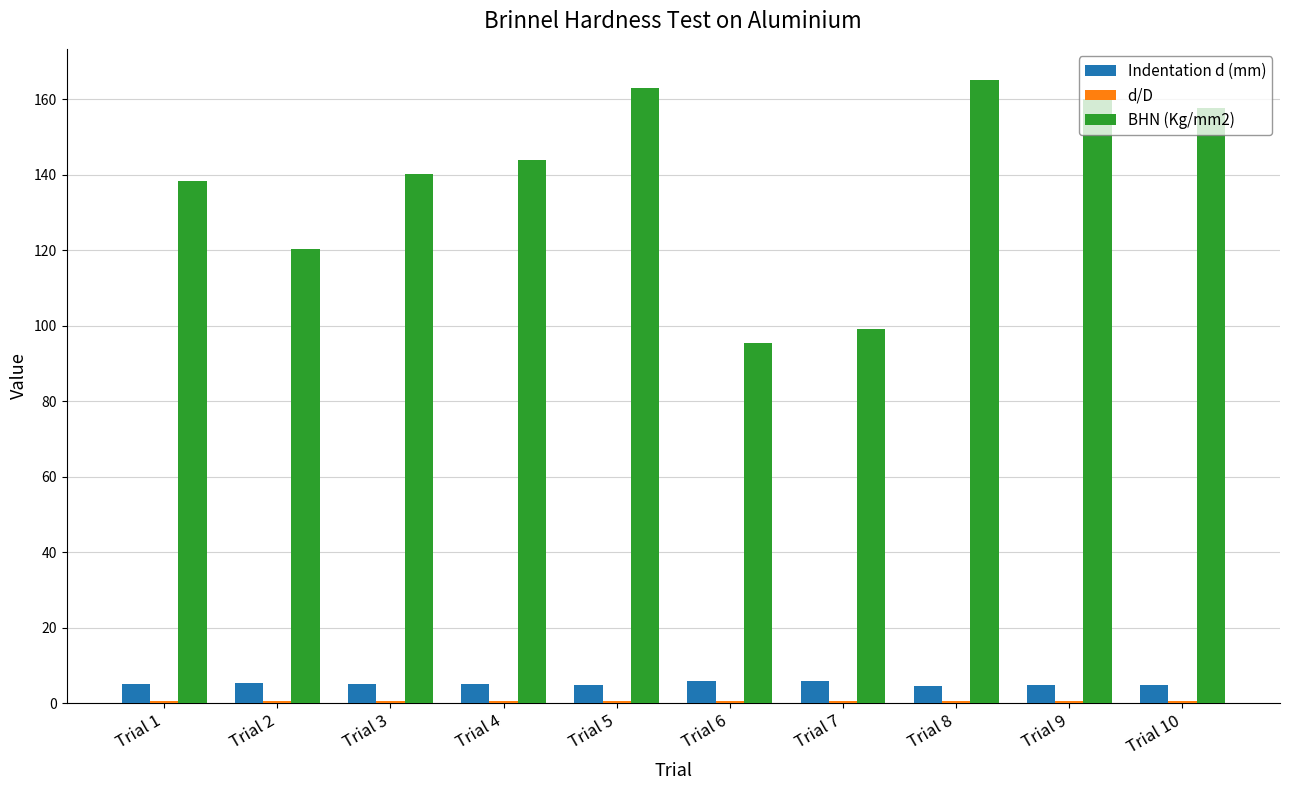

The value of BHN (Kg/mm2) at Trial 7 is 28.5. True or false?

False